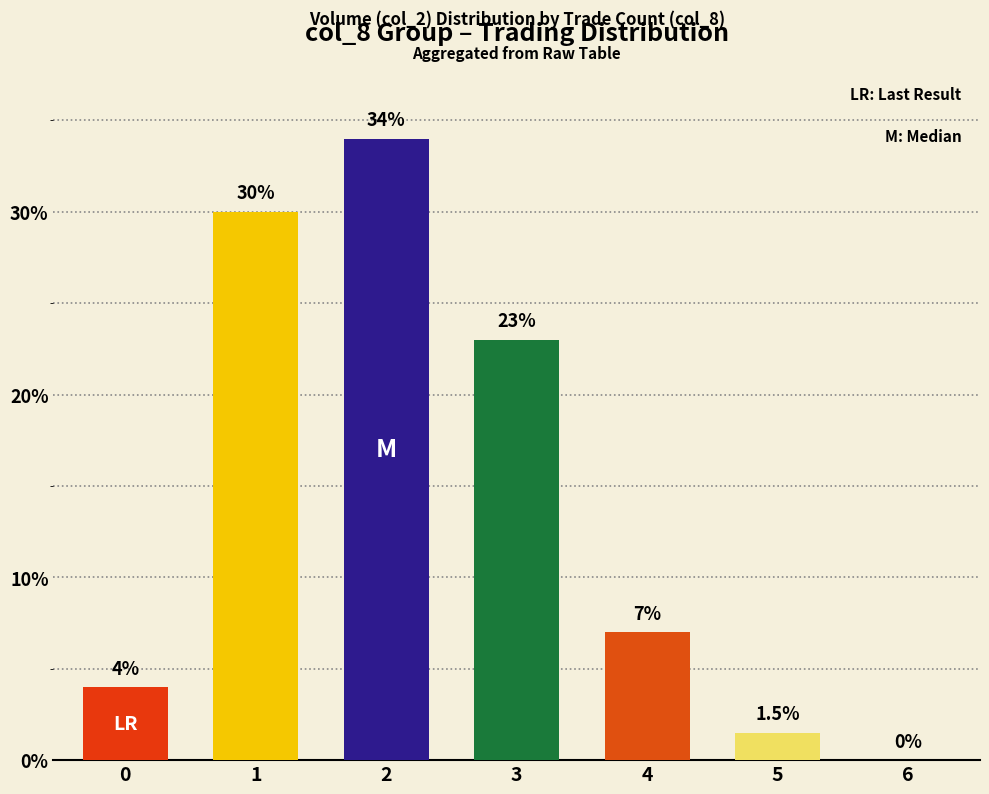

What is the sum of the values at 3 and 0?

27.0